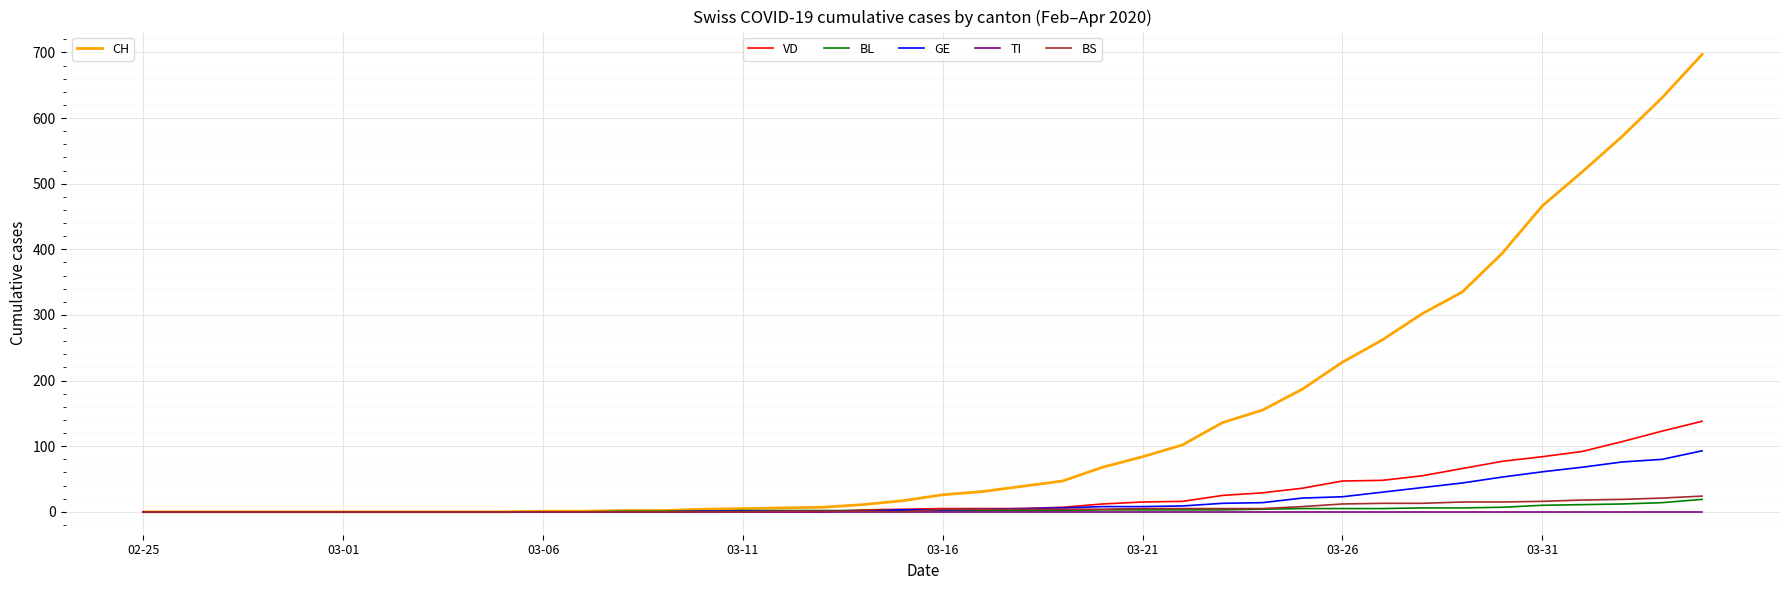

What is the maximum value shown in the chart?

697